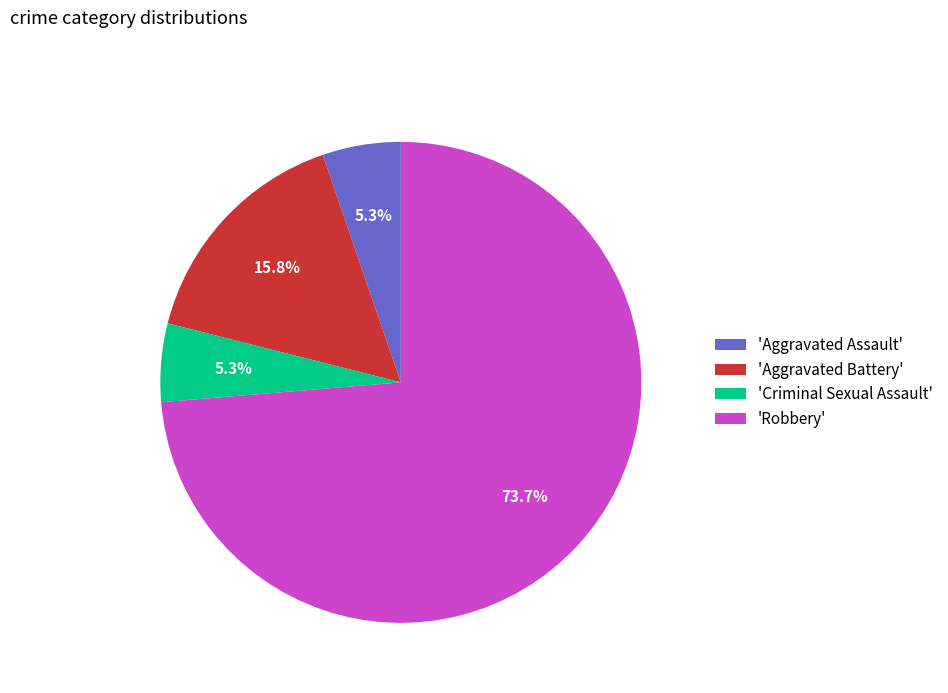

To the nearest percent, what is the average slice percentage?

25%